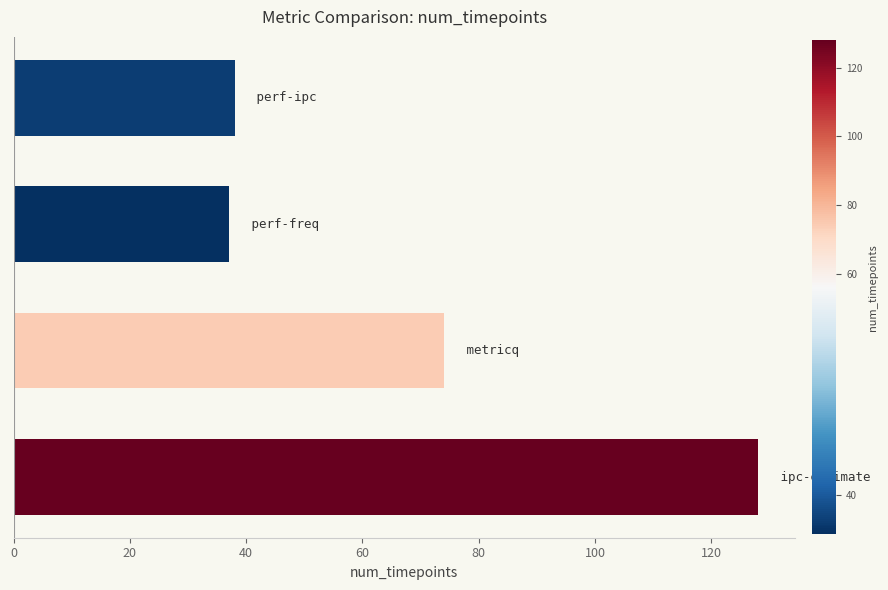

What is the average value?

69